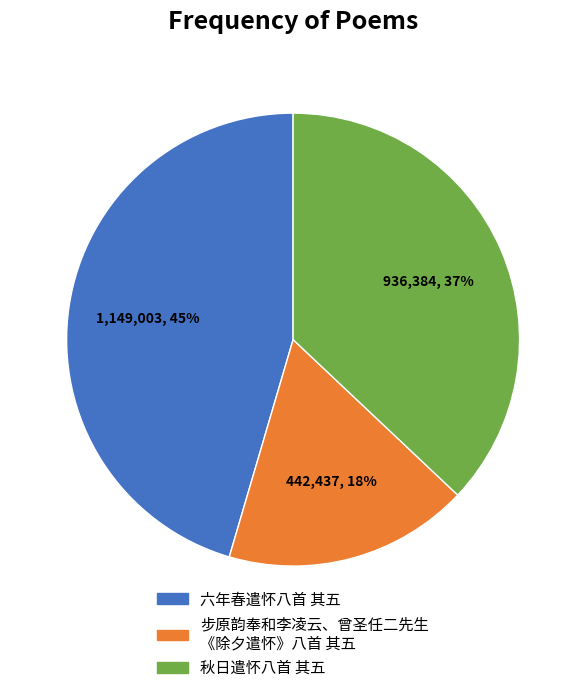

Is there any slice that represents more than half of the pie?

No